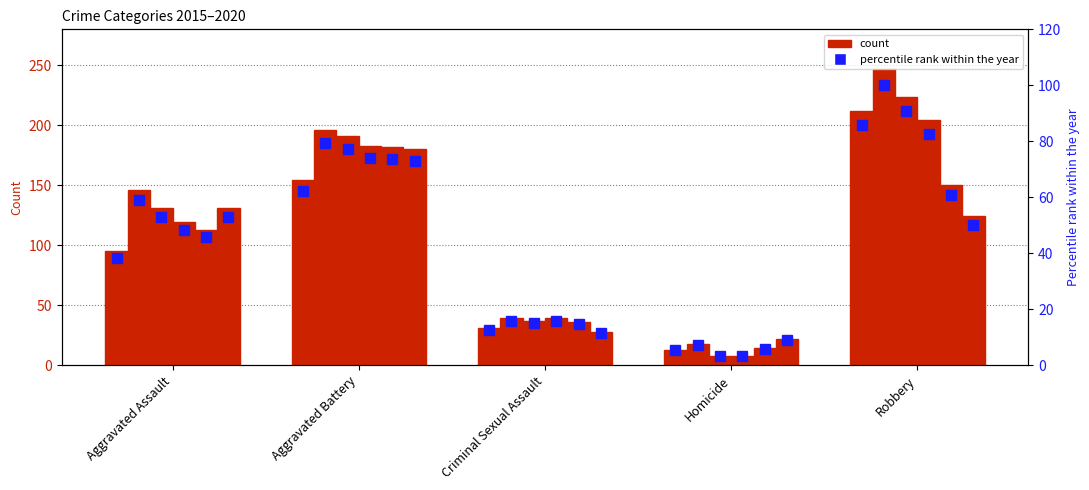

What is the sum of the 2020 values at Homicide and Aggravated Battery?

202